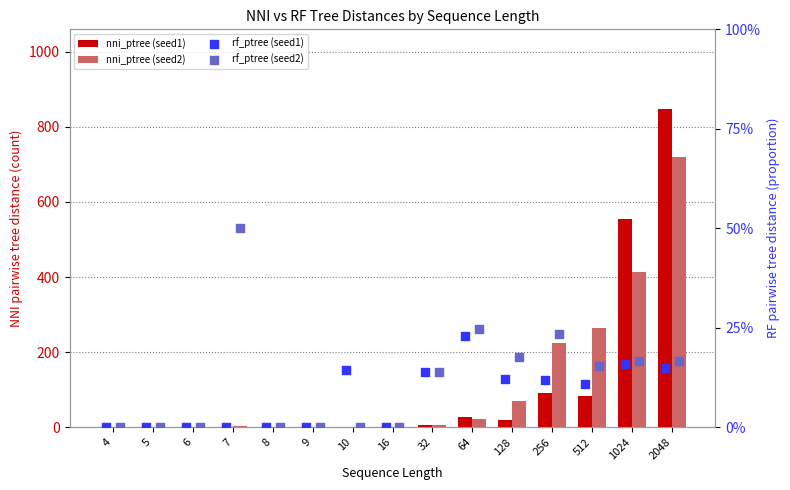

Which series reaches the minimum Y coordinate?

nni_ptree (seed1)